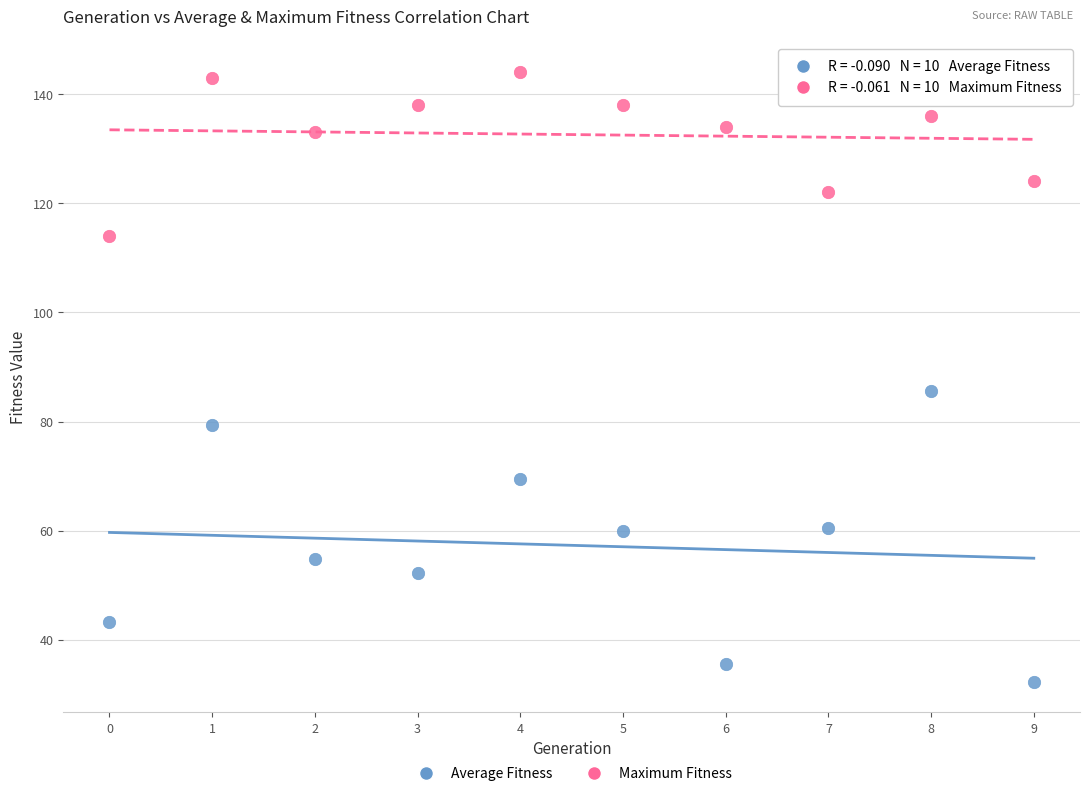

What are all the series names shown in the legend?

Average Fitness, Maximum Fitness